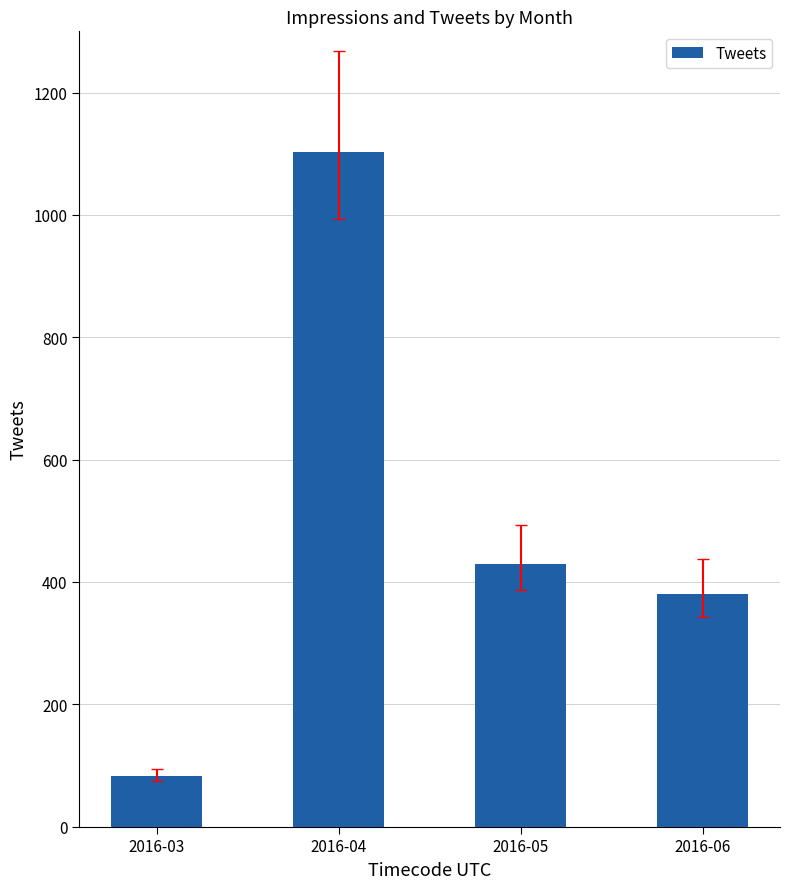

List the labels in order of value, smallest first.

2016-03, 2016-06, 2016-05, 2016-04